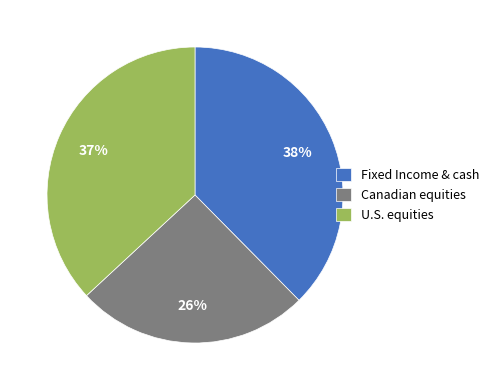

How many slices are in this pie chart?

3